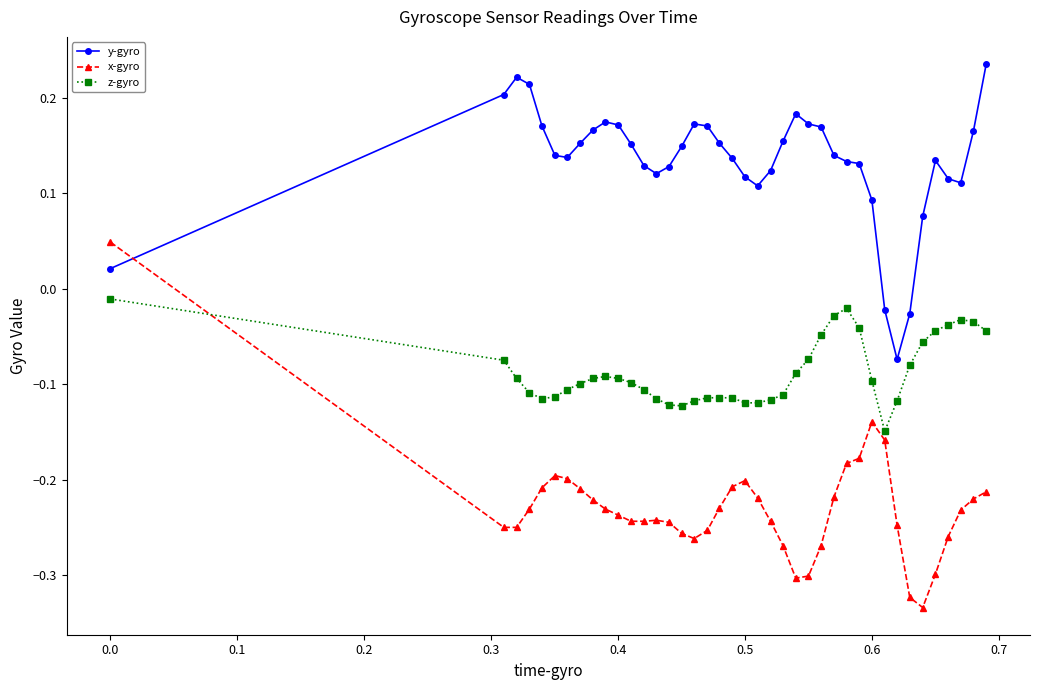

Which series has the largest range (max minus min)?

x-gyro